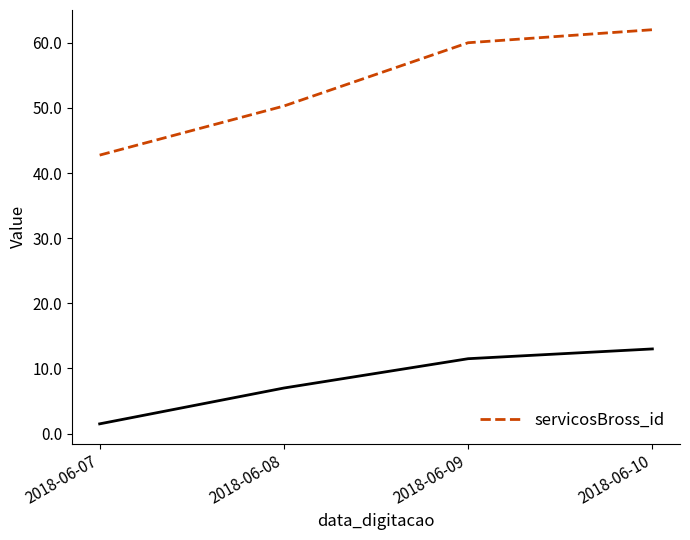

Approximately how many times larger is the value at 2018-06-10 compared to 2018-06-08?

1.2